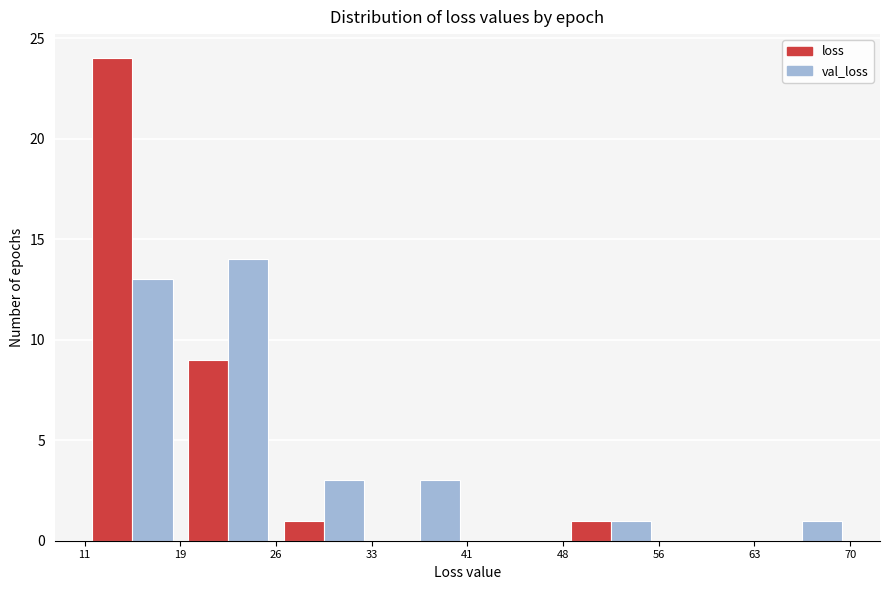

In the val_loss series, which range on the x-axis has the tallest bar?

19 to 26